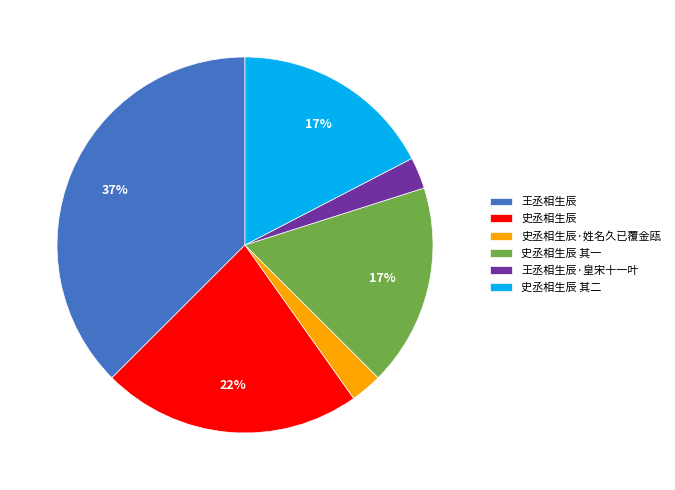

Is it true that 史丞相生辰 其一 is 29% of the pie?

False